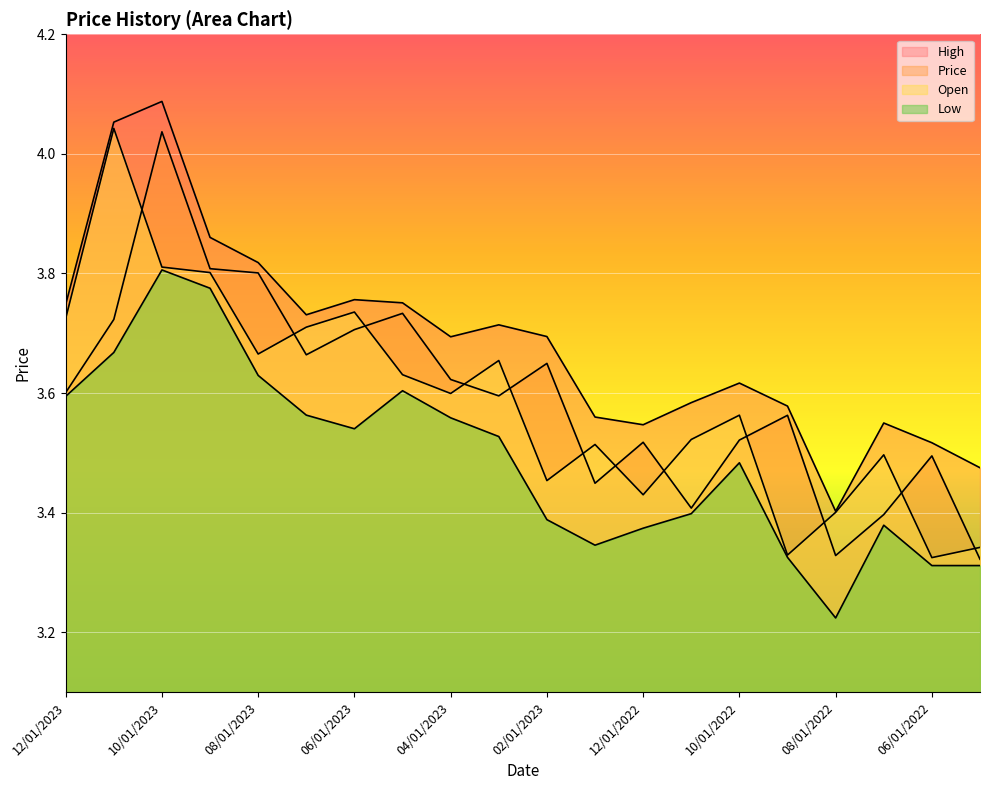

What is the difference between the maximum and minimum values in the Price series?

0.7